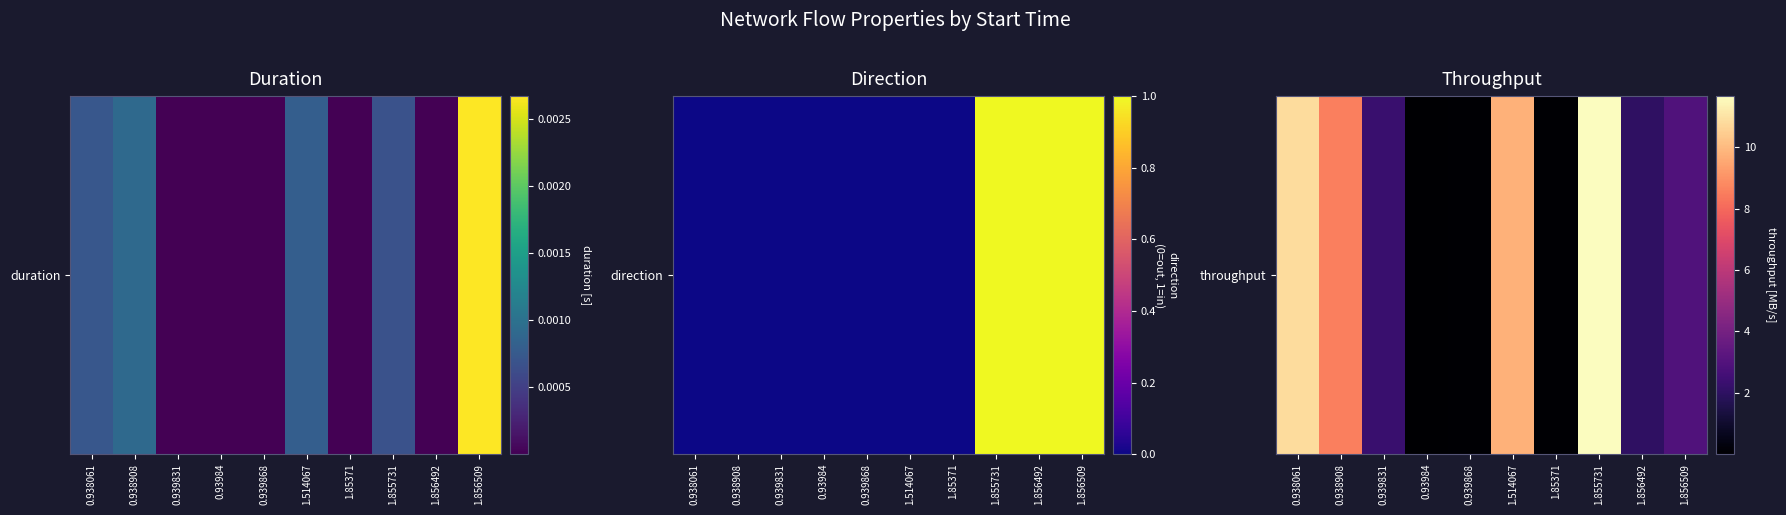

Reading left to right, what are all the values shown in this chart?

0.938061=10.8	0.938908=8.6	0.939831=2.3	0.93984=0.0	0.939868=0.1	1.514067=9.8	1.85371=0.1	1.855731=11.7	1.856492=2.0	1.856509=2.9